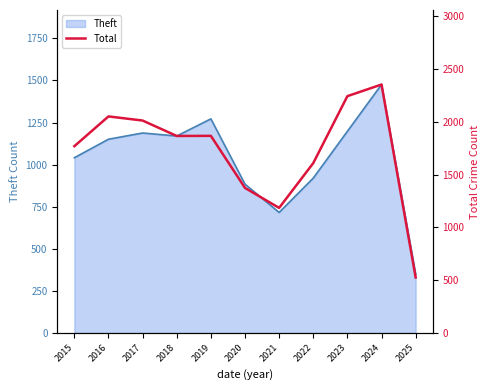

True or false: the data has more than 0 interior local peaks.

True